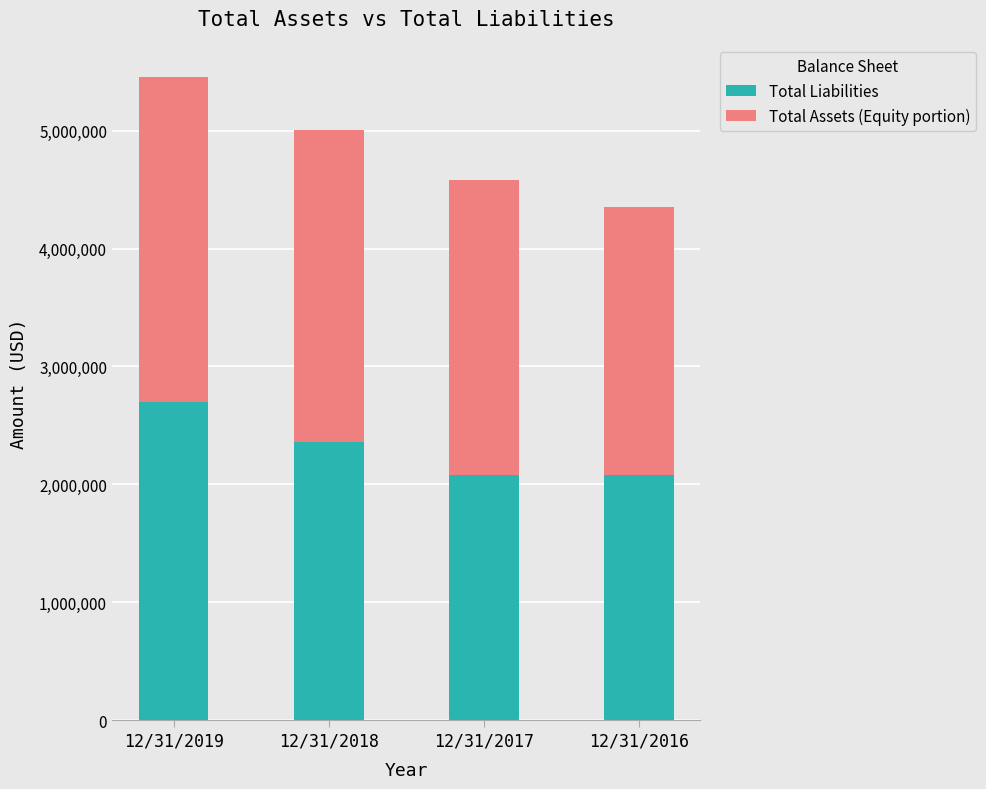

What is the total value across all series at 12/31/2019?

5459003